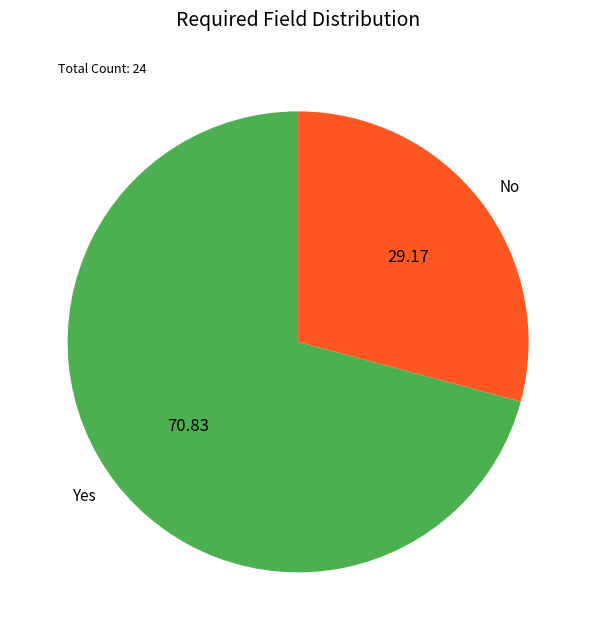

How many slices are in this pie chart?

2